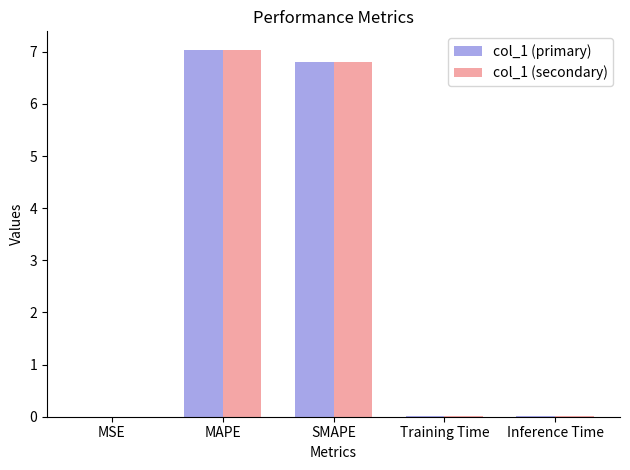

Are the bars horizontal?

No